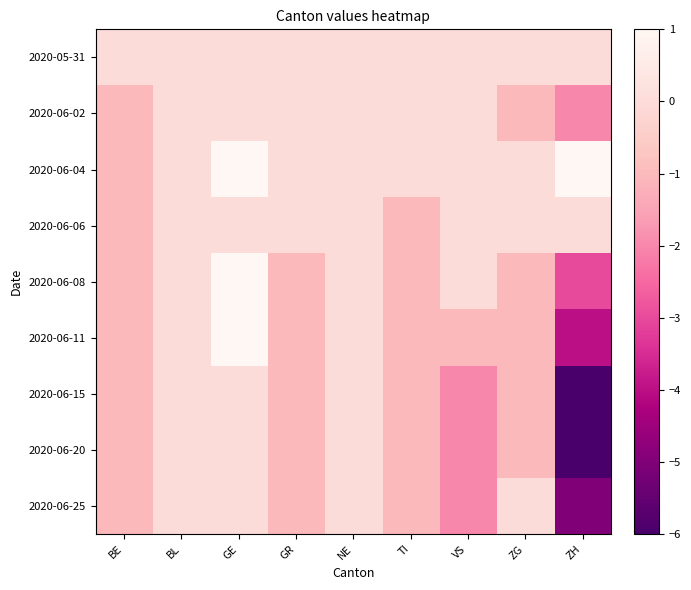

Between BE and TI, which is larger?

BE